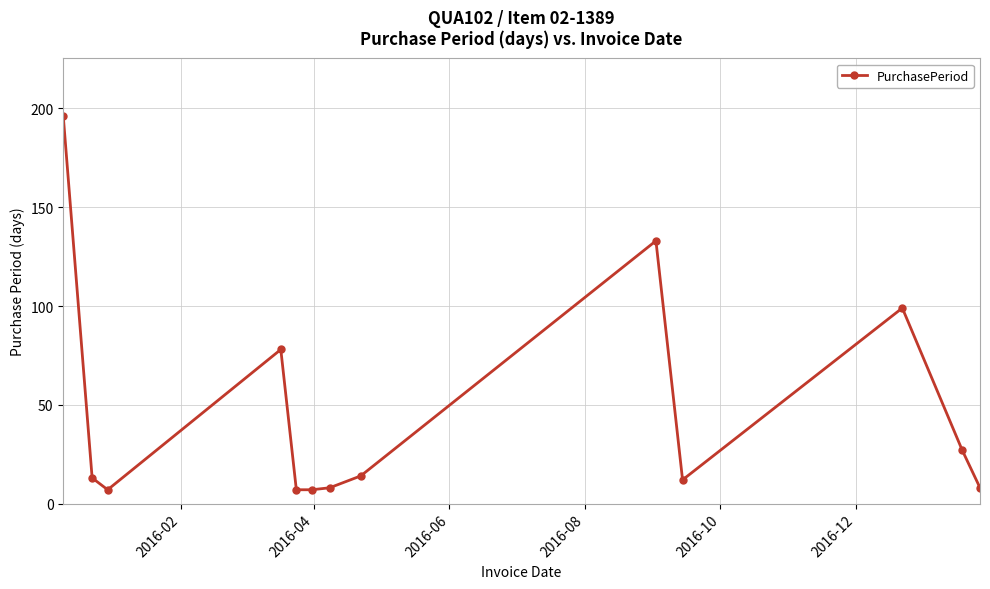

True or false: there are more than 0 points higher than both neighbors.

True